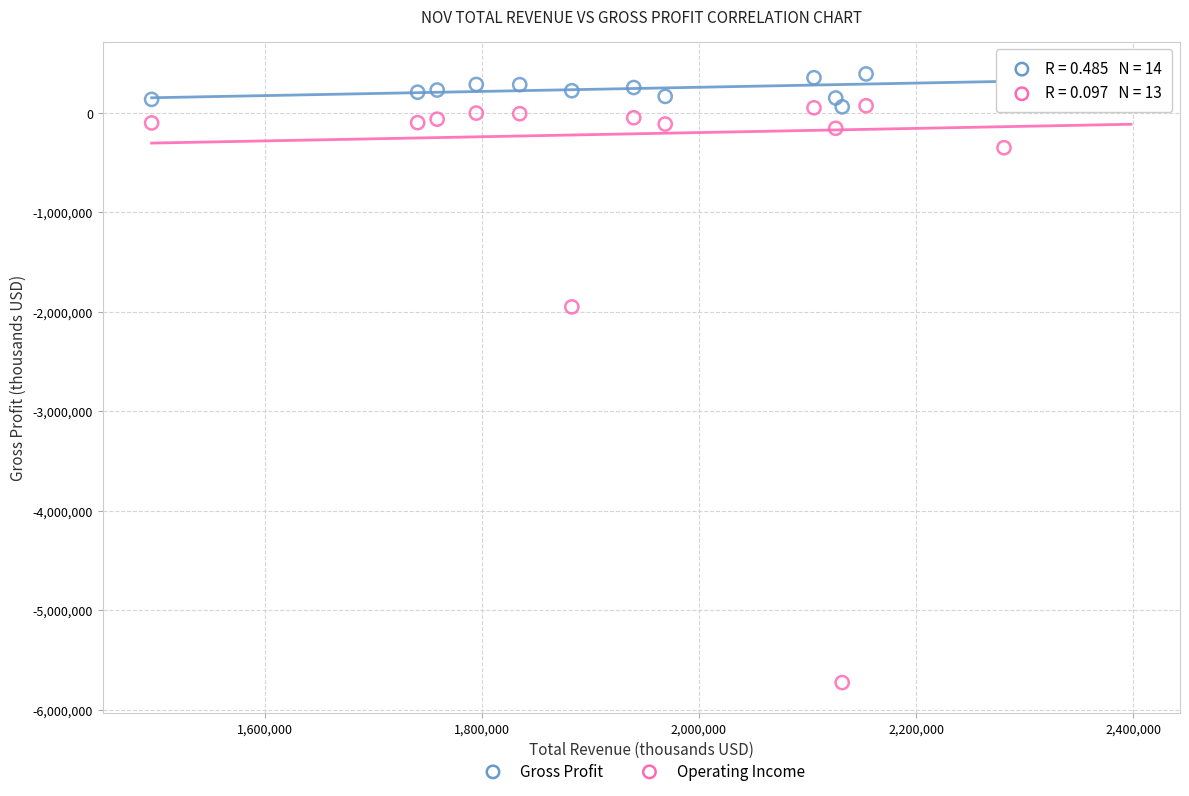

Across all series, what Y value is closest to -2659500?

-1950000